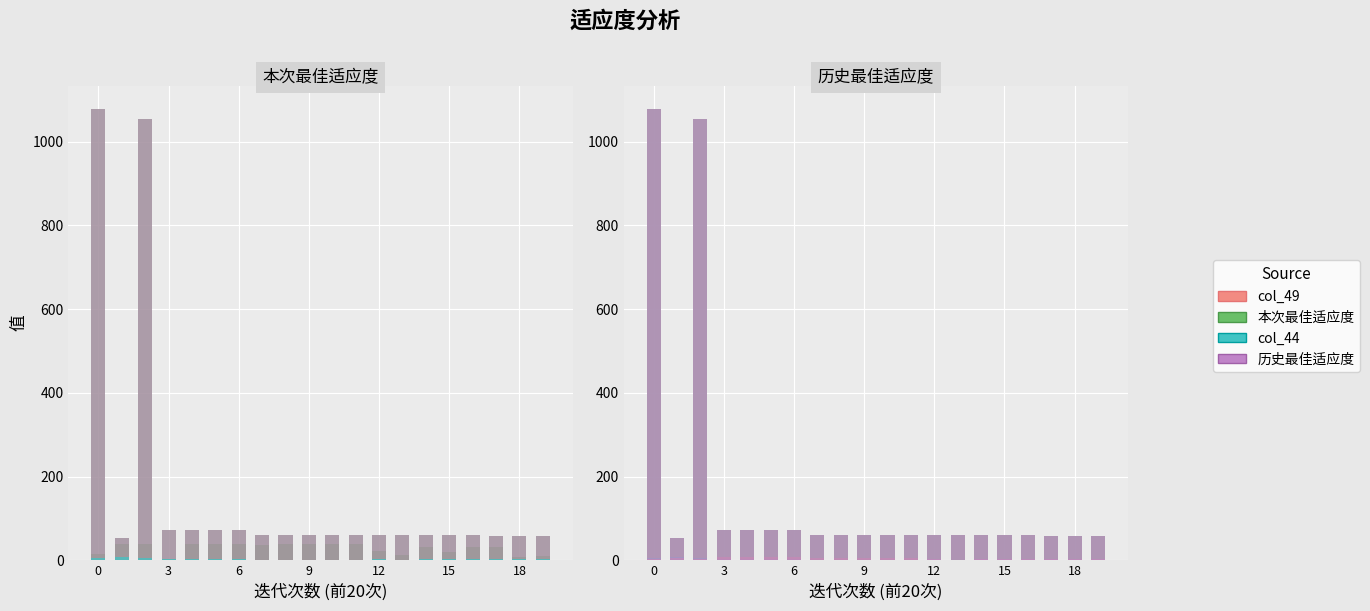

Which has a higher value, 18 or 15?

15